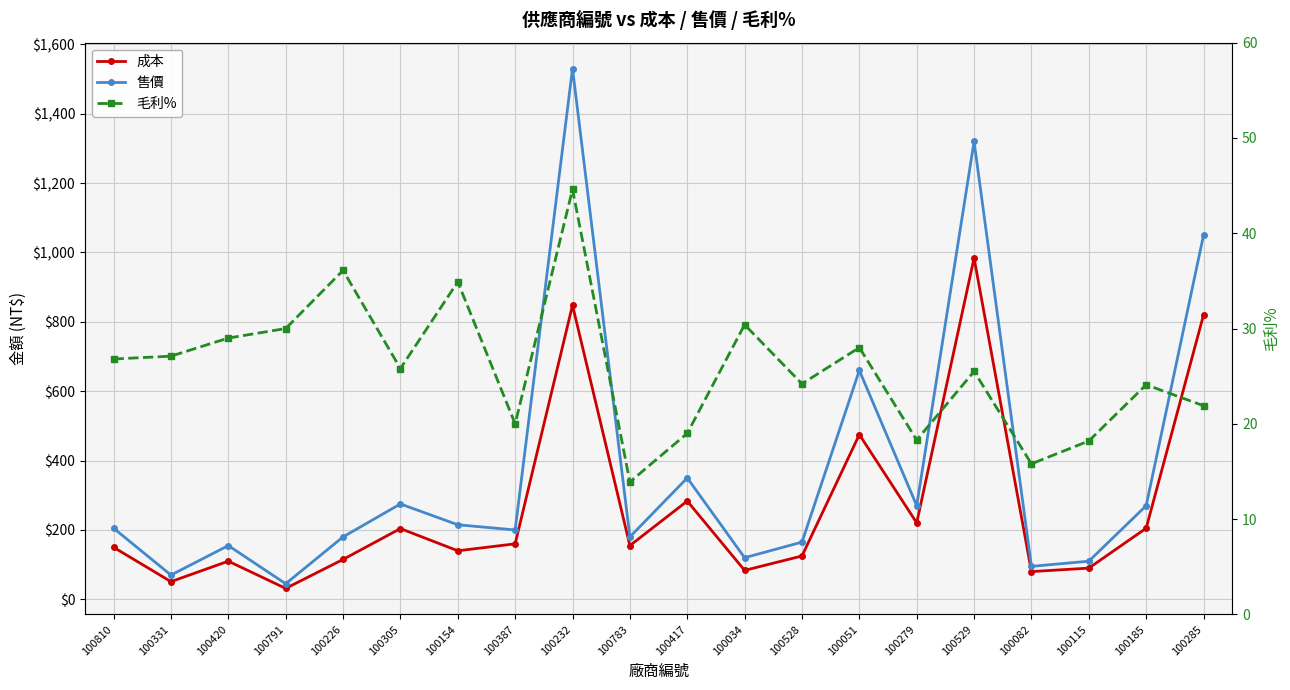

Is it true that 成本 equals 31.5 at 100791?

True